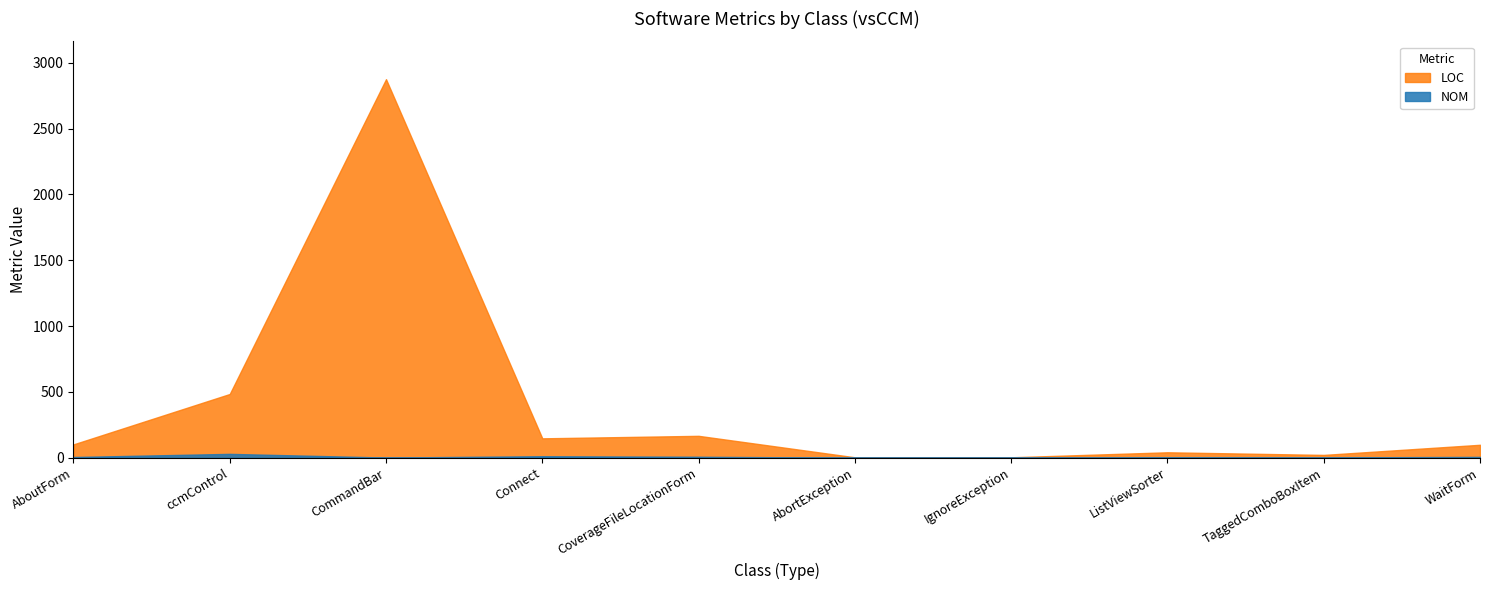

What is the approximate value of LOC at Connect?

147